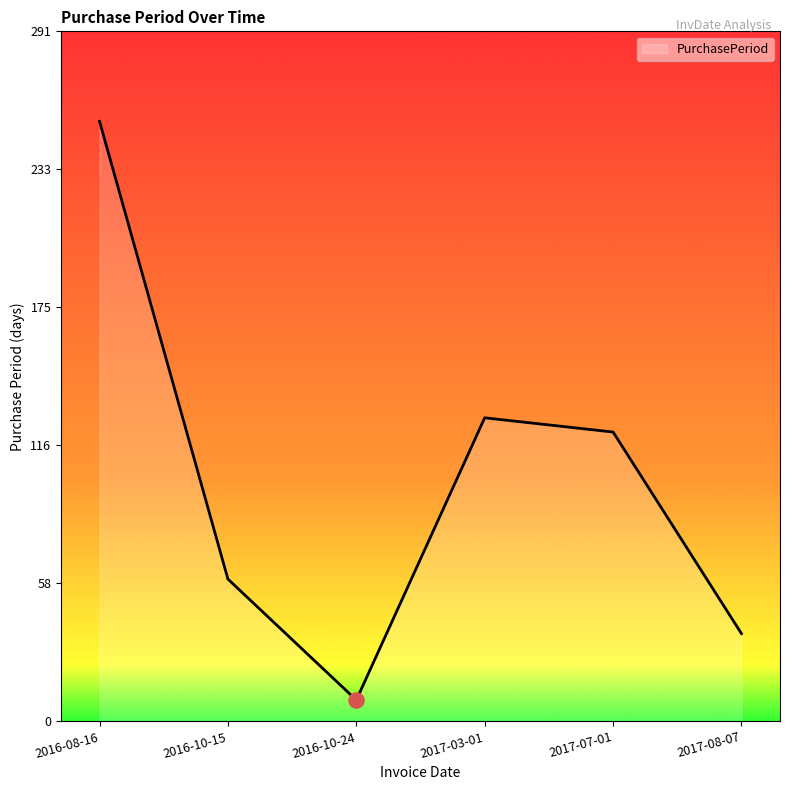

What is the ratio of the value at 2016-08-16 to the value at 2016-10-24?

28.1